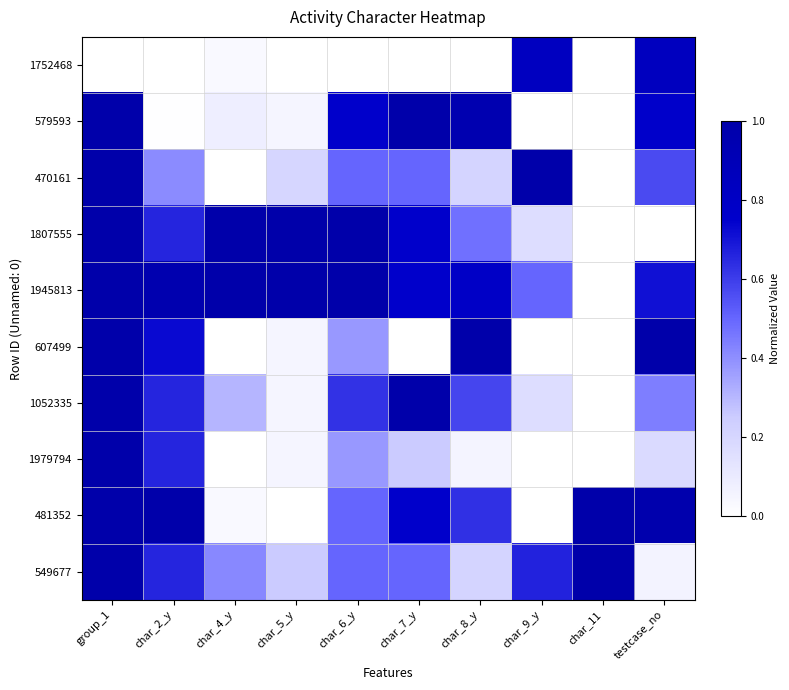

Reading left to right, extract all data points from this chart.

1752468: group_1=0.0	char_2_y=0.0	char_4_y=0.0	char_5_y=0.0	char_6_y=0.0	char_7_y=0.0	char_8_y=0.0	char_9_y=0.8	char_11=0.0	testcase_no=0.8
579593: group_1=1.0	char_2_y=0.0	char_4_y=0.1	char_5_y=0.1	char_6_y=0.8	char_7_y=1.0	char_8_y=0.9	char_9_y=0.0	char_11=0.0	testcase_no=0.8
470161: group_1=1.0	char_2_y=0.4	char_4_y=0.0	char_5_y=0.2	char_6_y=0.5	char_7_y=0.5	char_8_y=0.2	char_9_y=1.0	char_11=0.0	testcase_no=0.6
1807555: group_1=1.0	char_2_y=0.7	char_4_y=1.0	char_5_y=1.0	char_6_y=1.0	char_7_y=0.8	char_8_y=0.5	char_9_y=0.2	char_11=0.0	testcase_no=0.0
1945813: group_1=1.0	char_2_y=1.0	char_4_y=1.0	char_5_y=1.0	char_6_y=1.0	char_7_y=0.8	char_8_y=0.8	char_9_y=0.5	char_11=0.0	testcase_no=0.7
607499: group_1=1.0	char_2_y=0.7	char_4_y=0.0	char_5_y=0.1	char_6_y=0.4	char_7_y=0.0	char_8_y=1.0	char_9_y=0.0	char_11=0.0	testcase_no=1.0
1052335: group_1=1.0	char_2_y=0.7	char_4_y=0.3	char_5_y=0.1	char_6_y=0.6	char_7_y=1.0	char_8_y=0.6	char_9_y=0.2	char_11=0.0	testcase_no=0.4
1979794: group_1=1.0	char_2_y=0.7	char_4_y=0.0	char_5_y=0.1	char_6_y=0.4	char_7_y=0.2	char_8_y=0.1	char_9_y=0.0	char_11=0.0	testcase_no=0.2
481352: group_1=1.0	char_2_y=1.0	char_4_y=0.0	char_5_y=0.0	char_6_y=0.5	char_7_y=0.8	char_8_y=0.6	char_9_y=0.0	char_11=1.0	testcase_no=1.0
549677: group_1=1.0	char_2_y=0.7	char_4_y=0.4	char_5_y=0.2	char_6_y=0.5	char_7_y=0.5	char_8_y=0.2	char_9_y=0.7	char_11=1.0	testcase_no=0.1